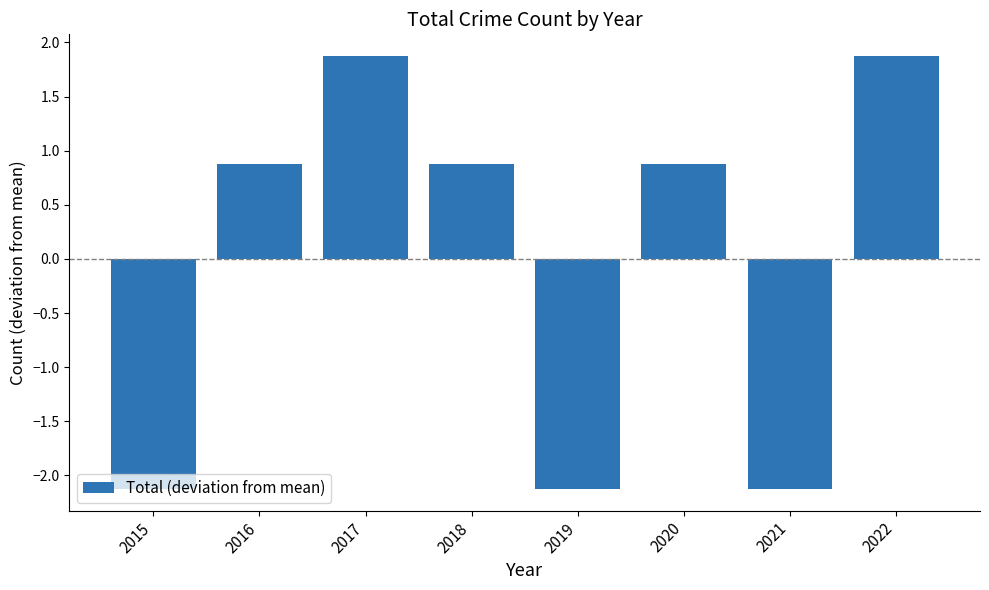

How many bars are there in total?

8